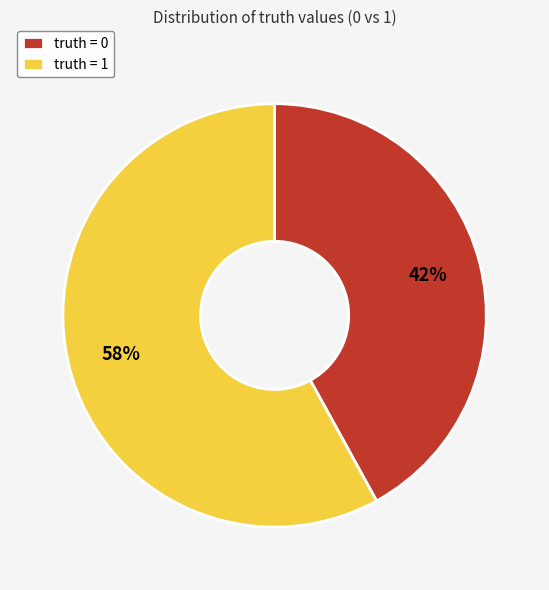

Is it true that truth = 1 is 66% of the pie?

False